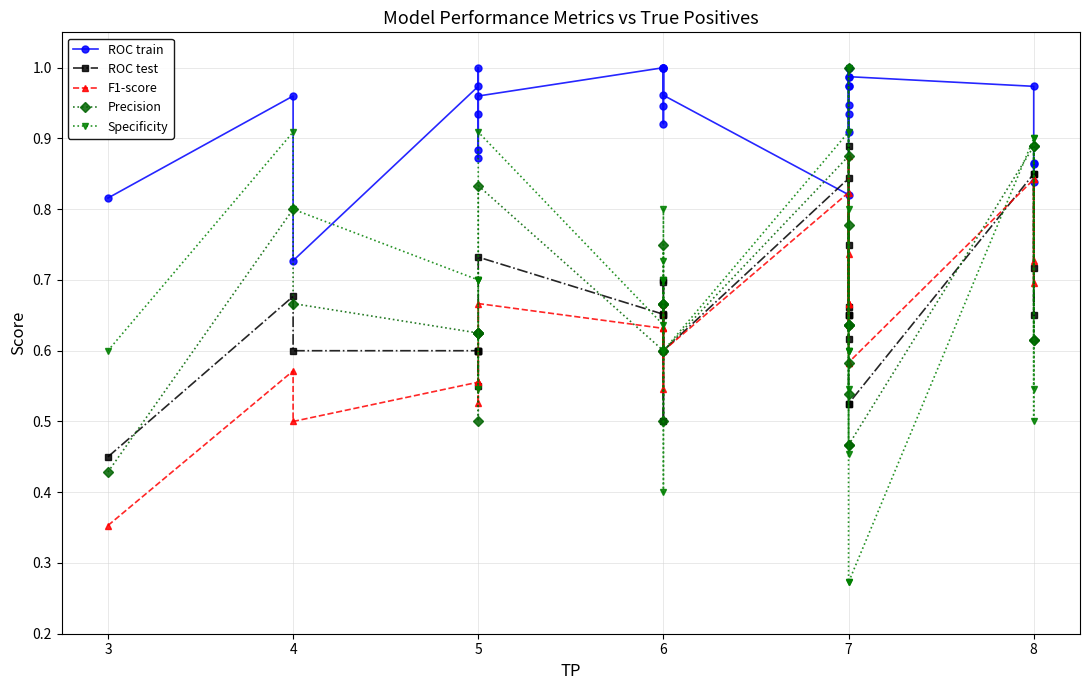

True or false: Precision and Specificity cross at least once.

True